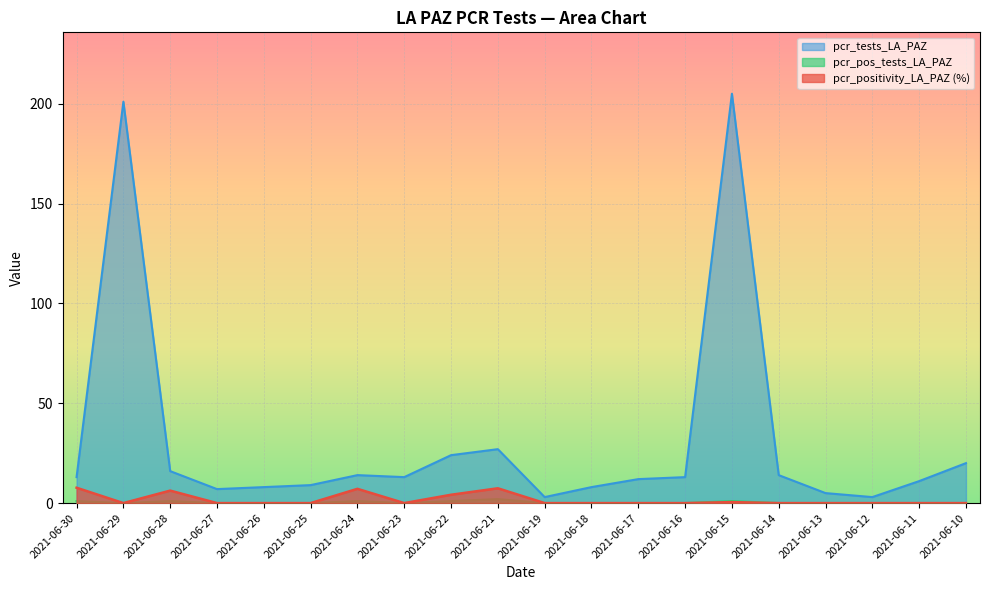

At which category is the sum across all series the highest?

2021-06-15